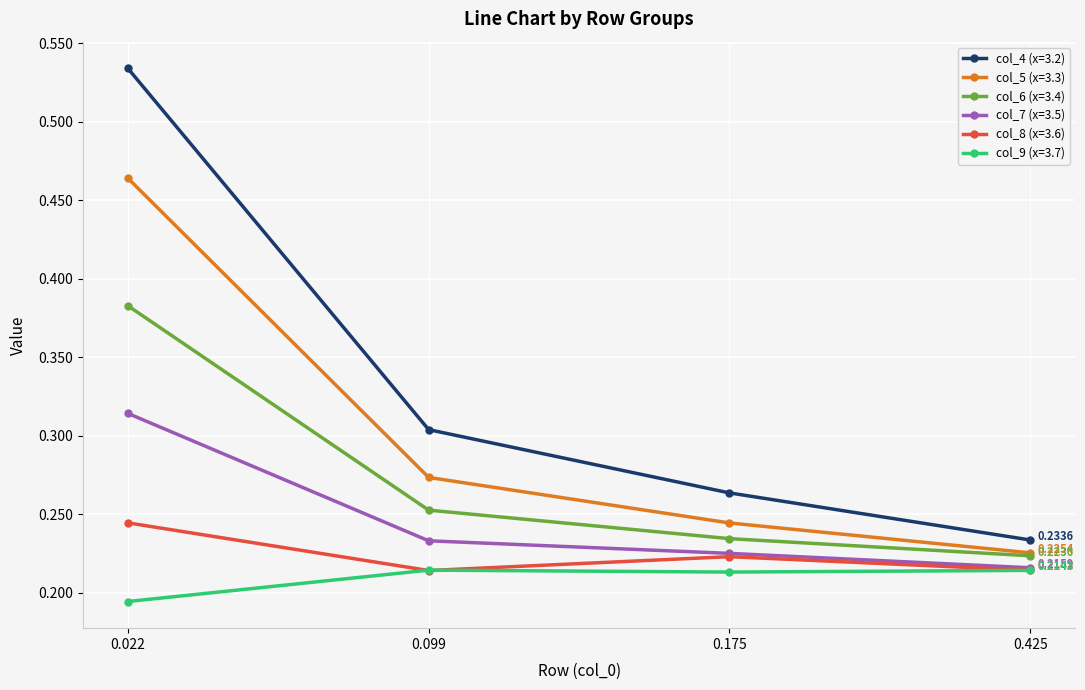

True or false: col_4 (x=3.2) and col_6 (x=3.4) cross at least once.

False